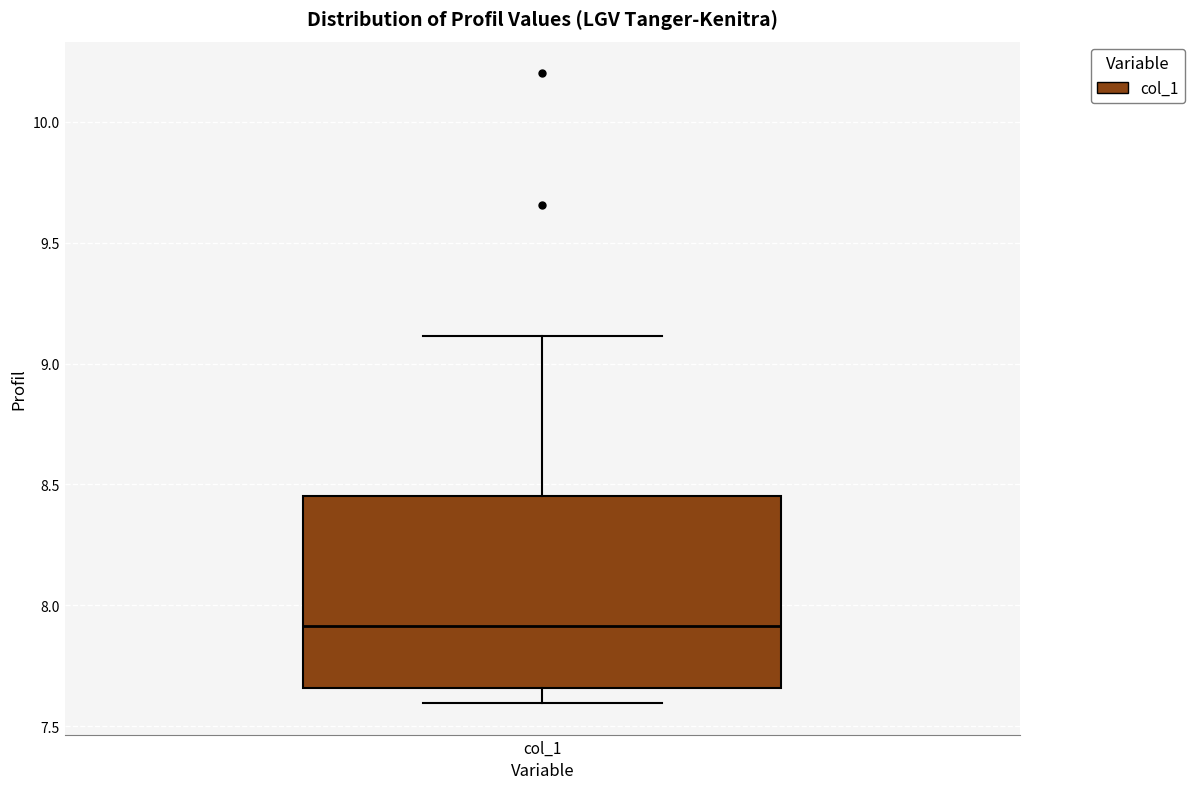

Read this box plot against the y-axis: the position of the median line, the range covered by the box, and the ends of both whiskers. The values are not printed on the chart, so give them approximately, as read against the axis.

median 7.90, box 7.65 to 8.45, whiskers 7.60 to 9.10